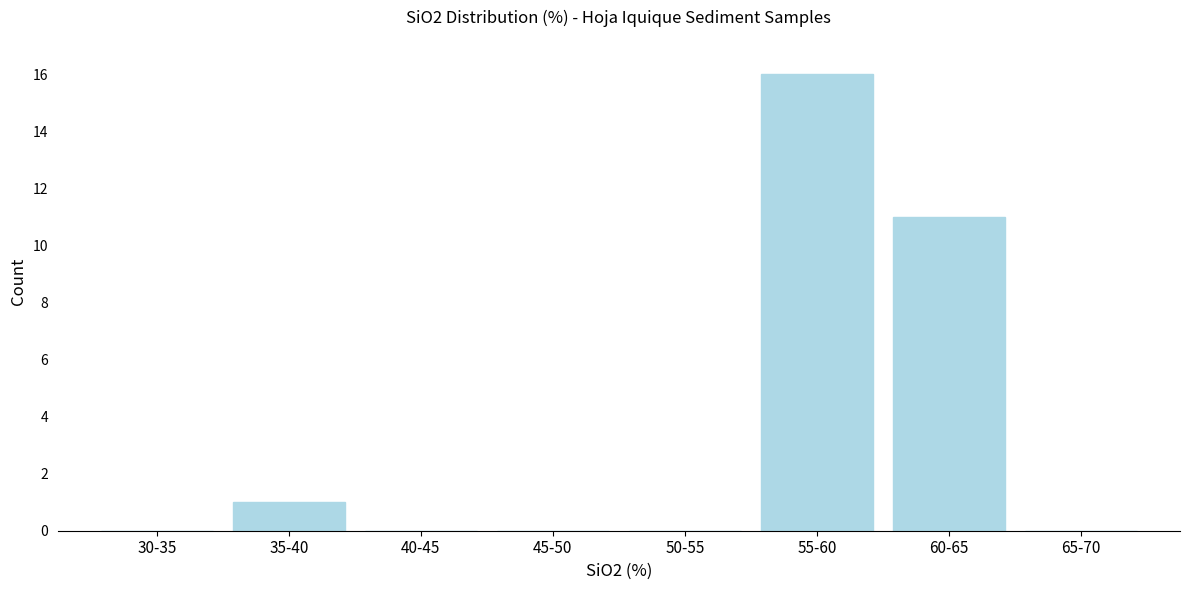

Reading left to right, list all the values displayed in this chart.

30-35=0	35-40=1	40-45=0	45-50=0	50-55=0	55-60=16	60-65=11	65-70=0